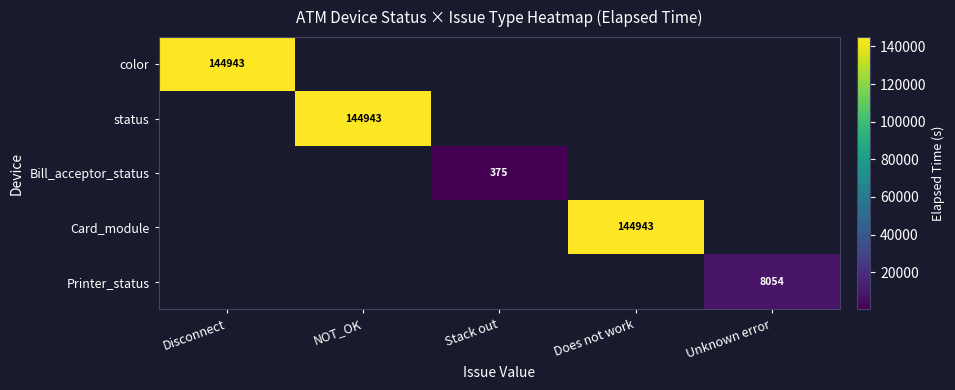

True or false: color has a value of 144943 at Disconnect.

True